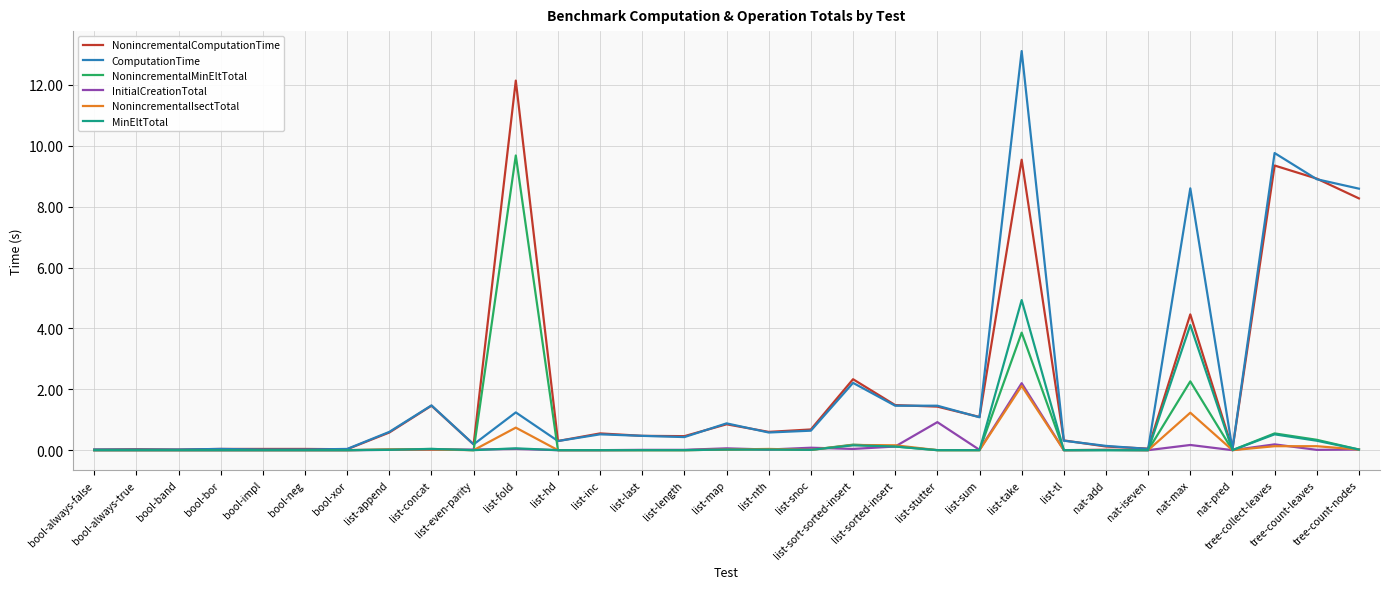

What is the maximum value shown in the chart?

13.1